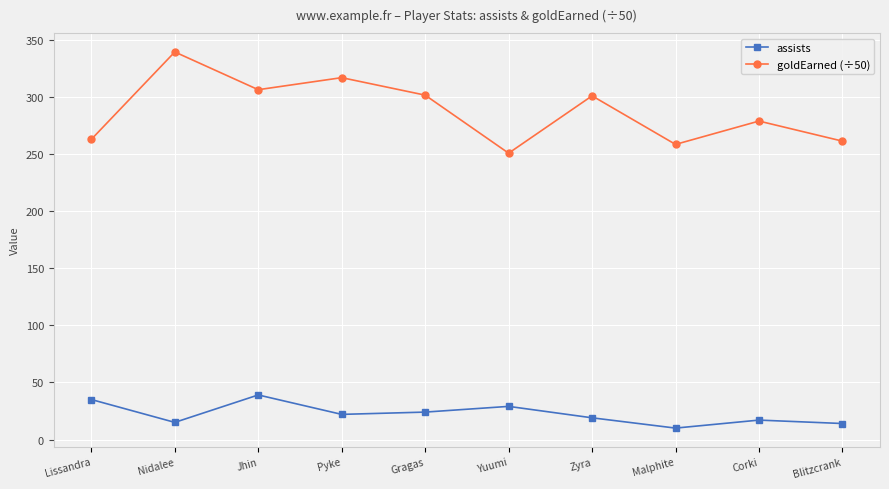

What is the total value across all series at Zyra?

319.7